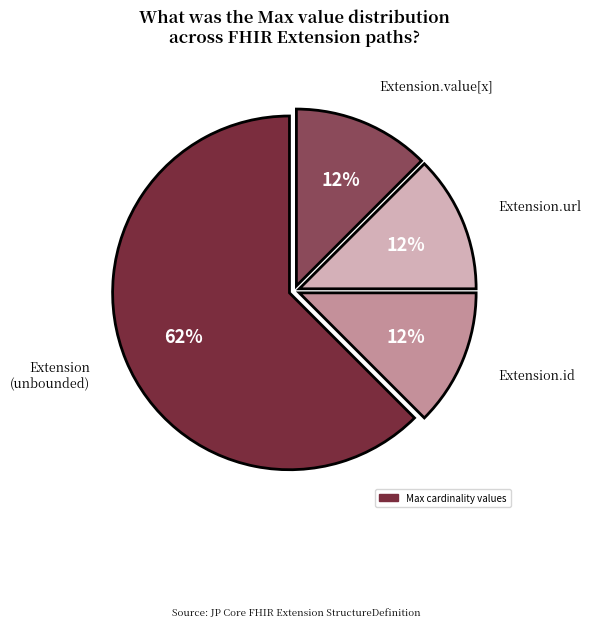

Does any single category account for the majority?

Yes